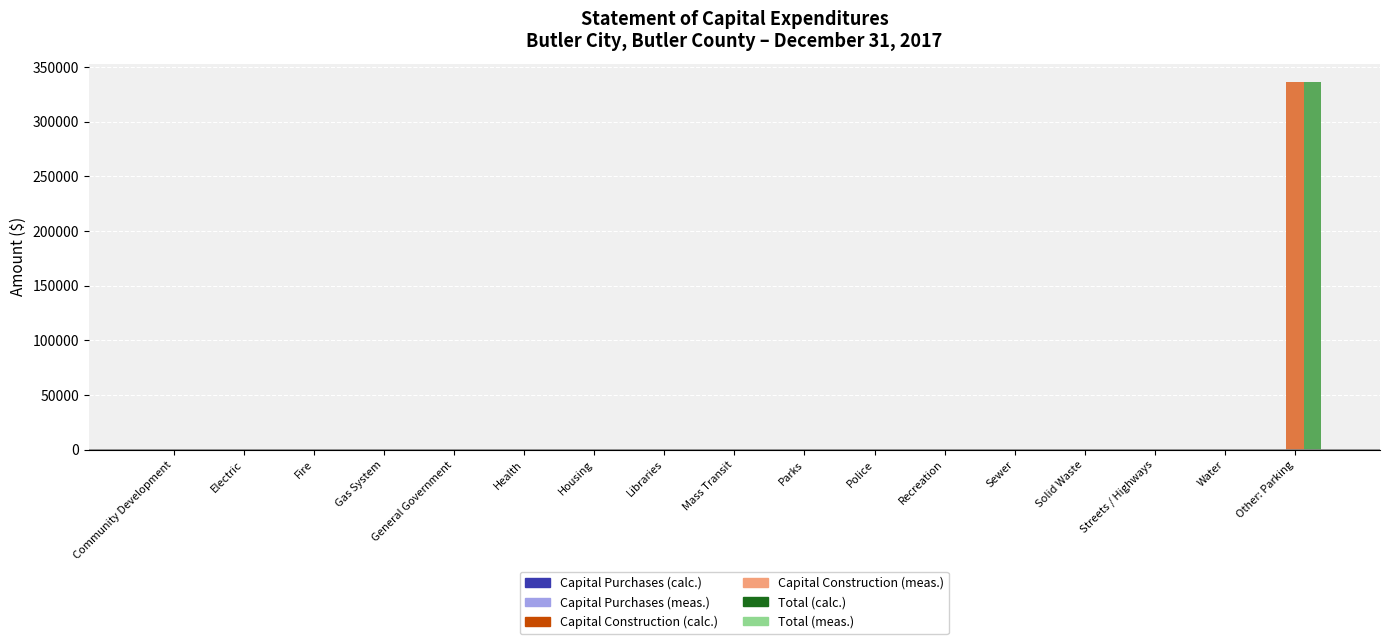

What is the maximum value shown in the chart?

336262